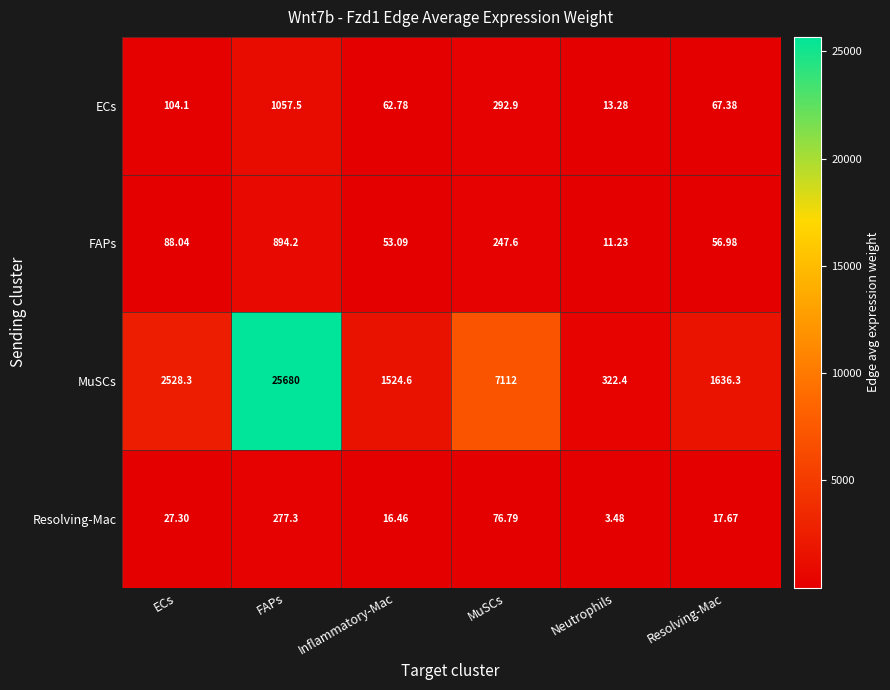

Which series has the widest spread of values?

MuSCs